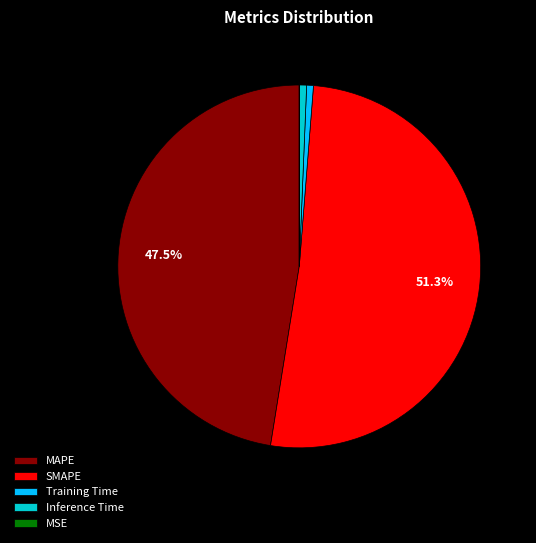

Which category has the biggest portion of the pie?

SMAPE